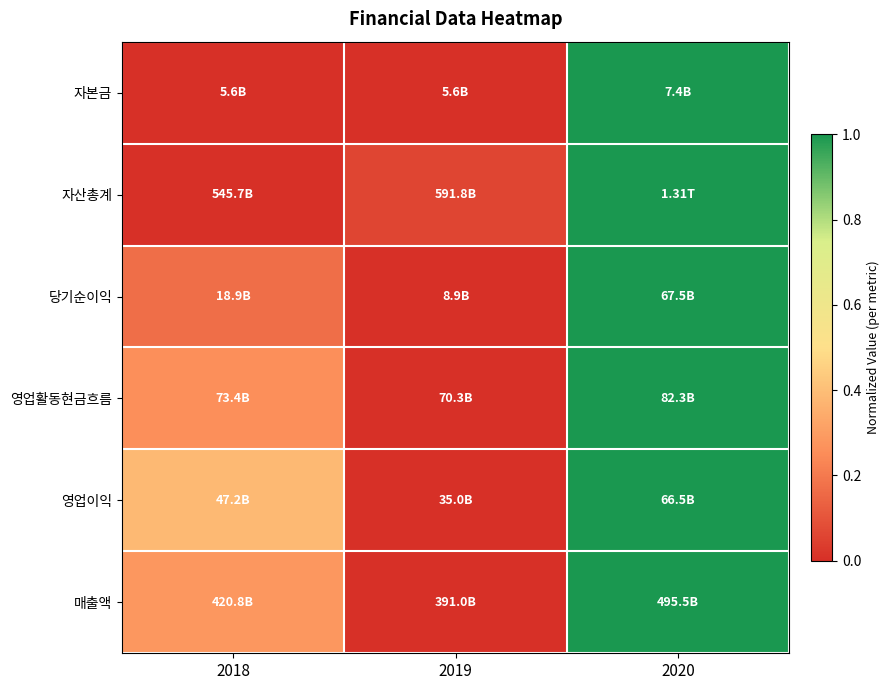

What is the spread (max minus min) of values at 2019?

0.1